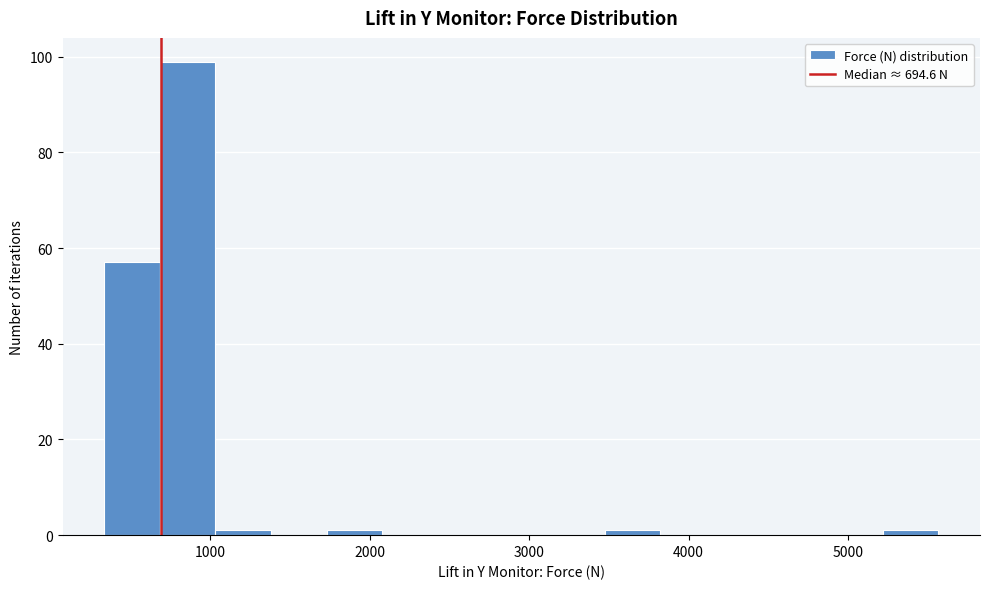

Around what value on the x-axis is the tallest bar? Give the approximate position of its centre, as read against the axis.

900